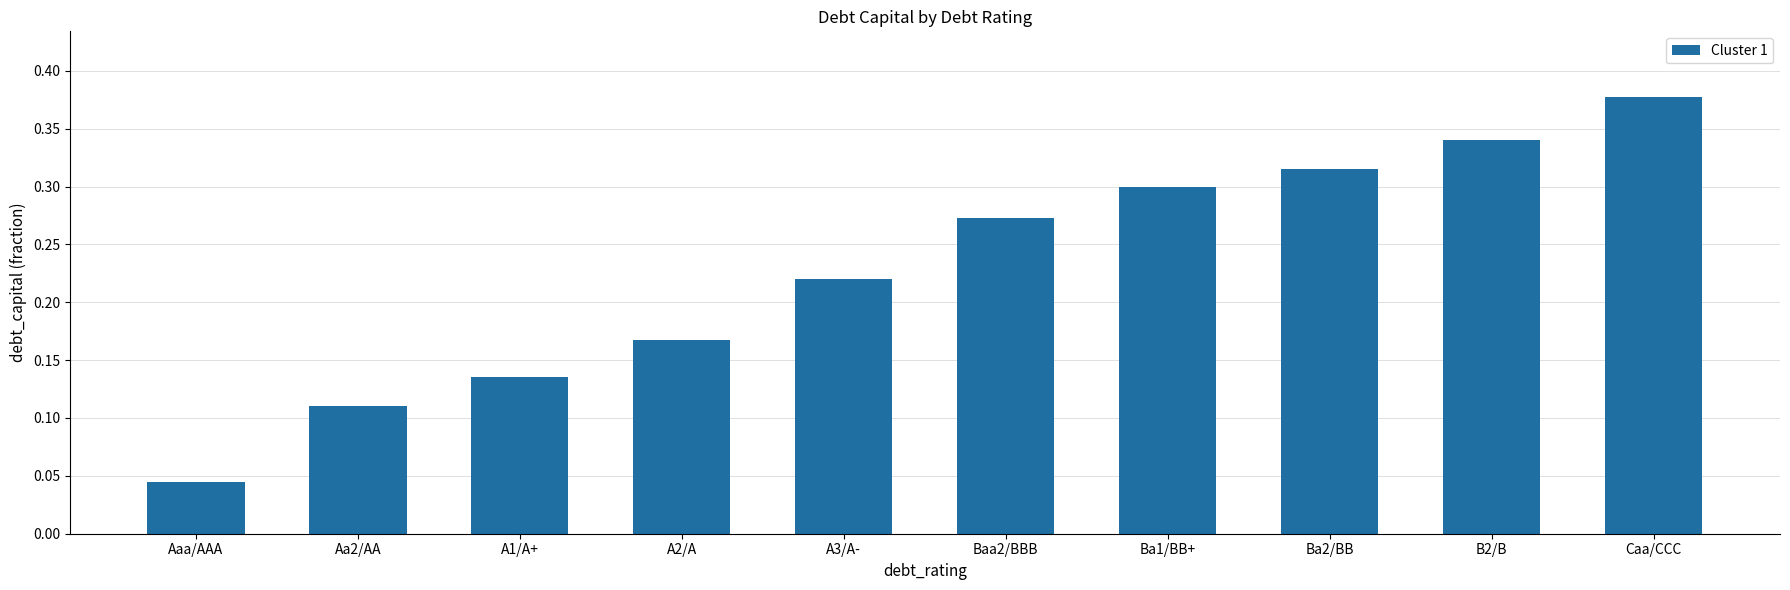

How many data points does each series have?

10